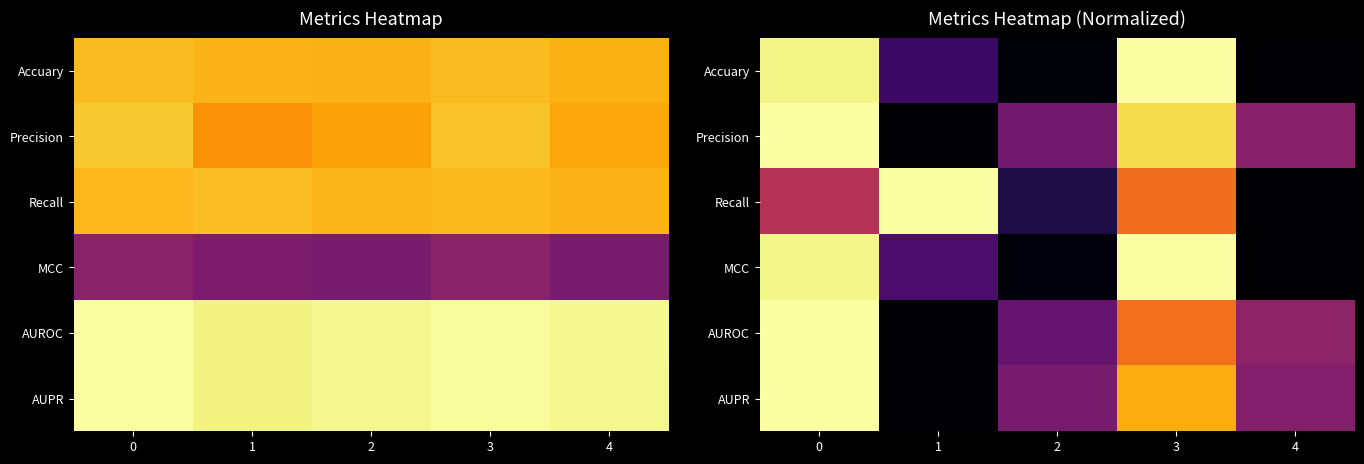

The Precision series shows 0.6 at 0. True or false?

False